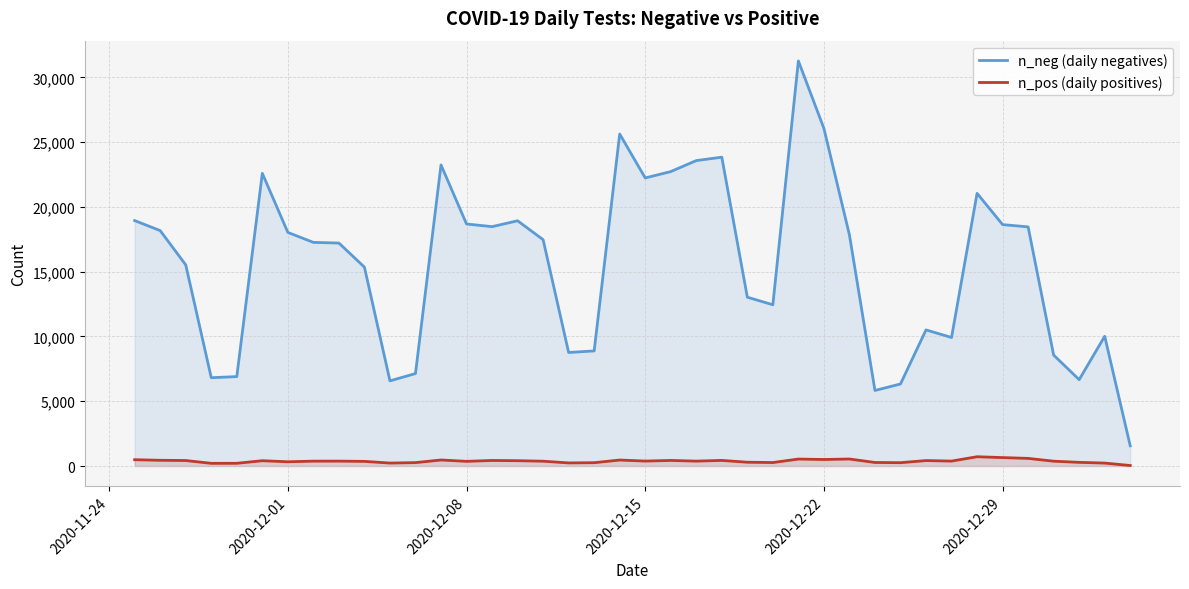

True or false: n_neg (daily negatives) and n_pos (daily positives) cross at least once.

False